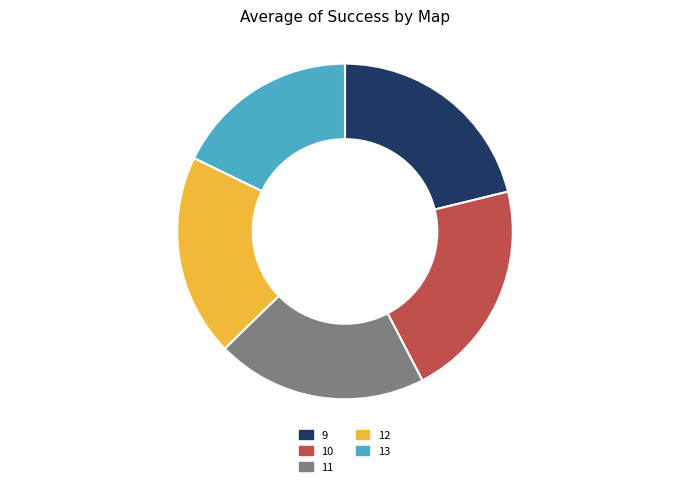

Which slice is the smallest?

13